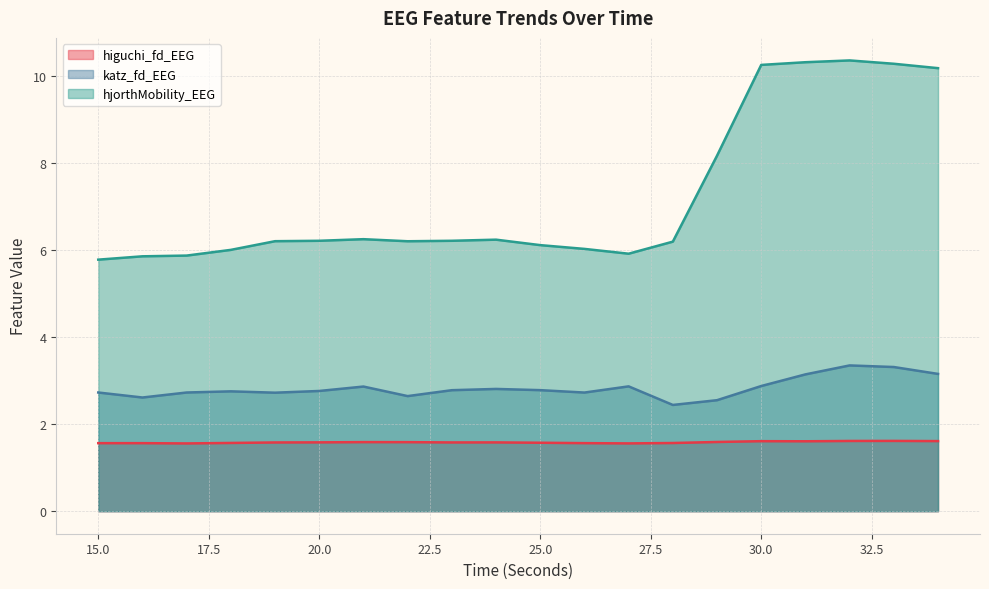

Reading left to right, what are all the values shown in this chart?

higuchi_fd_EEG: 15=1.6	16=1.6	17=1.6	18=1.6	19=1.6	20=1.6	21=1.6	22=1.6	23=1.6	24=1.6	25=1.6	26=1.6	27=1.6	28=1.6	29=1.6	30=1.6	31=1.6	32=1.6	33=1.6	34=1.6
katz_fd_EEG: 15=2.7	16=2.6	17=2.7	18=2.8	19=2.7	20=2.8	21=2.9	22=2.6	23=2.8	24=2.8	25=2.8	26=2.7	27=2.9	28=2.4	29=2.5	30=2.9	31=3.1	32=3.3	33=3.3	34=3.2
hjorthMobility_EEG: 15=5.8	16=5.9	17=5.9	18=6.0	19=6.2	20=6.2	21=6.2	22=6.2	23=6.2	24=6.2	25=6.1	26=6.0	27=5.9	28=6.2	29=8.2	30=10.3	31=10.3	32=10.4	33=10.3	34=10.2